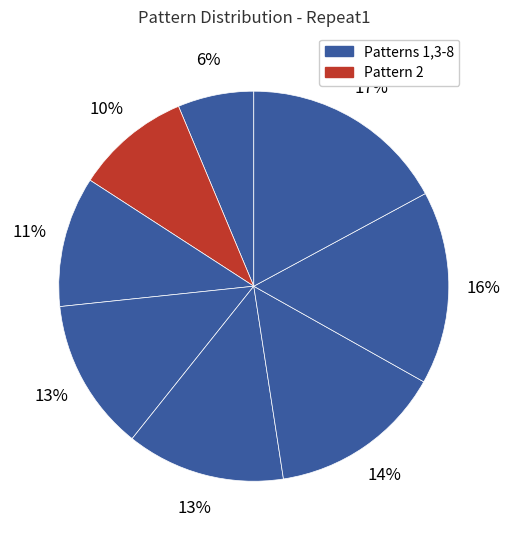

How many segments does this pie chart have?

8